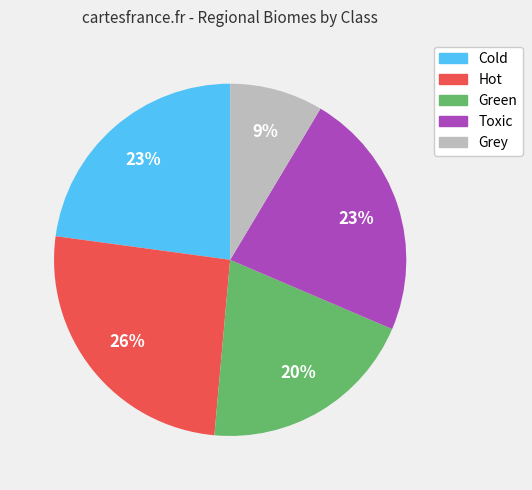

Is it true that Grey is 9% of the pie?

True